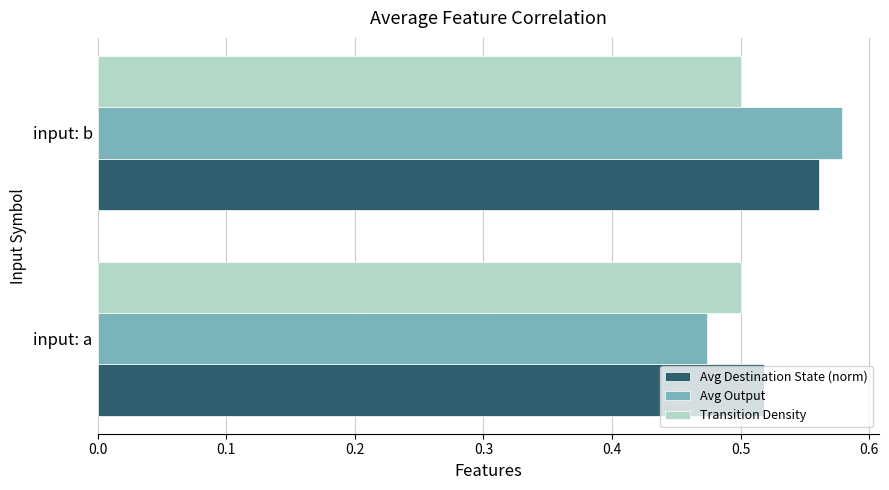

Which category has the lowest value in the Avg Output series?

input: a